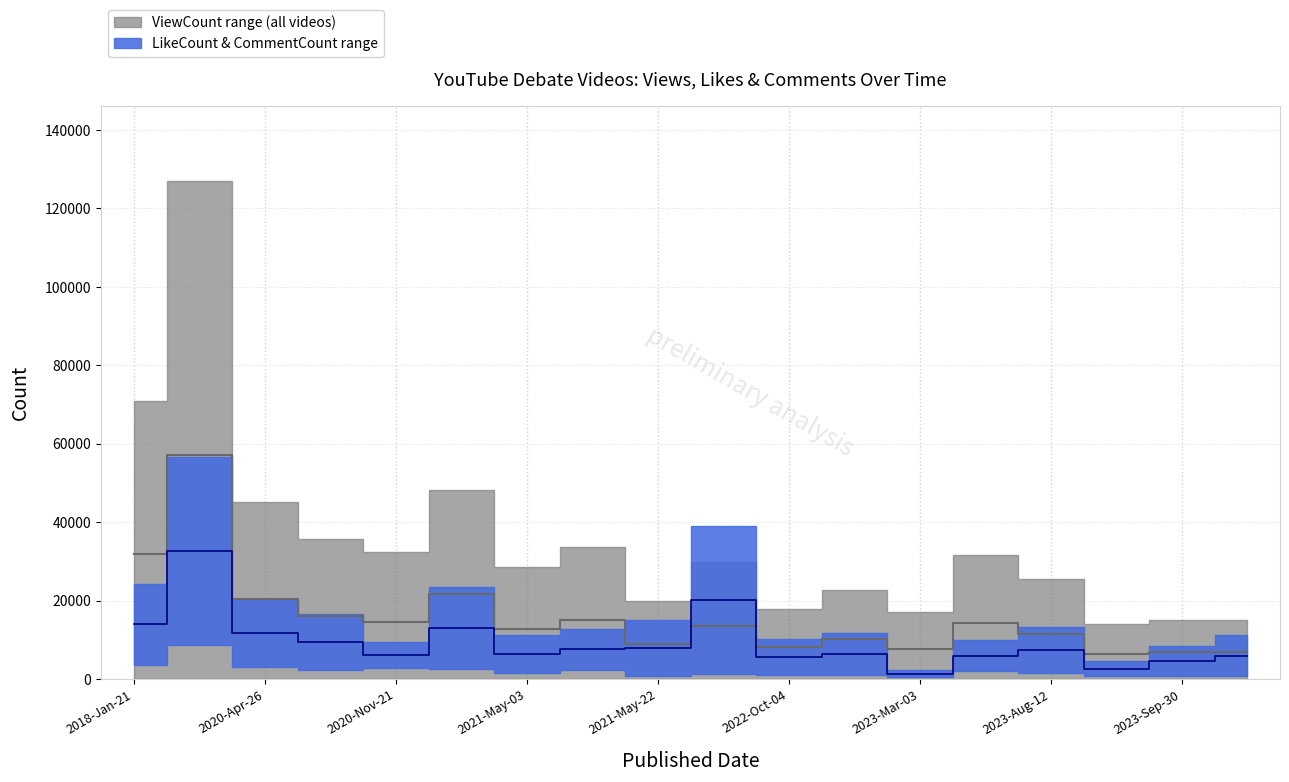

What is the spread (max minus min) of values at 2018-Jan-21?

18013.2